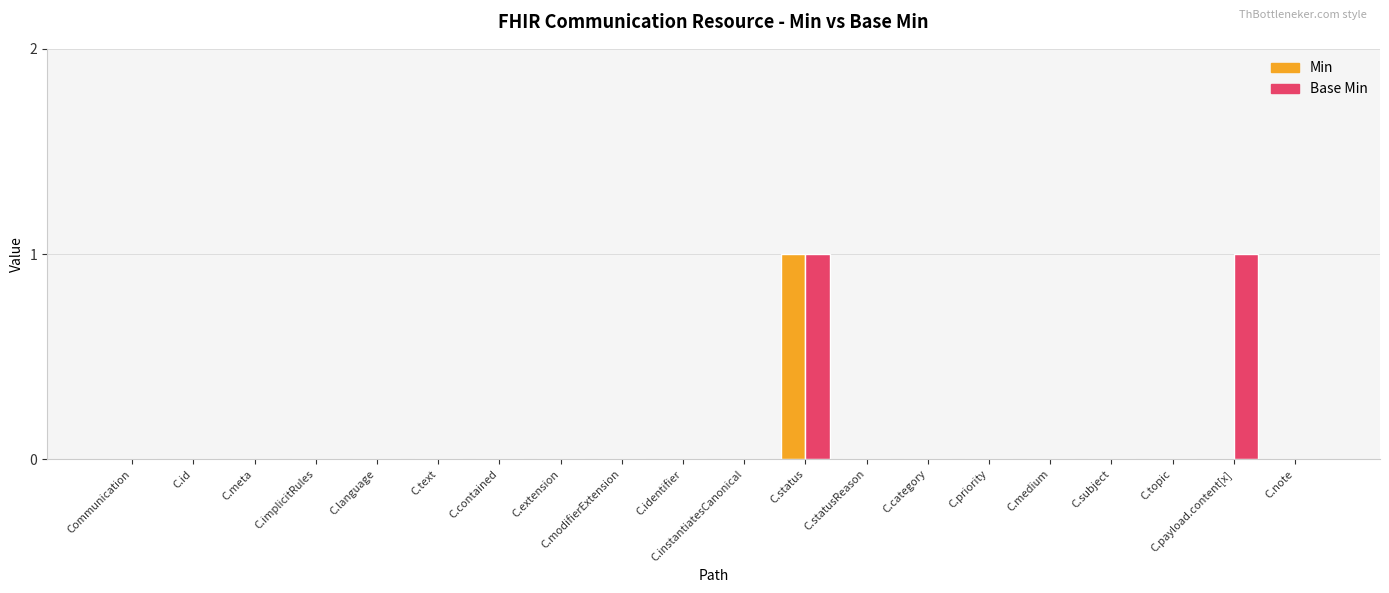

Which series has the largest total across all categories?

Base Min